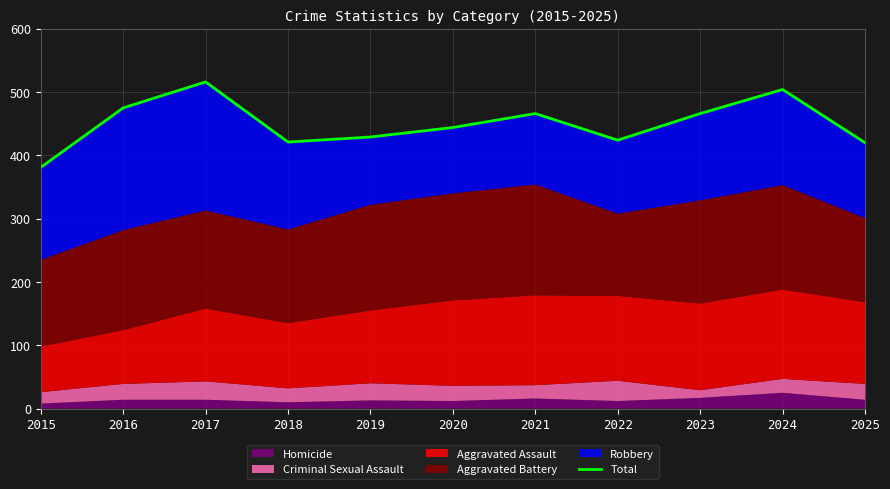

At which label is the value closest to 448?

2020